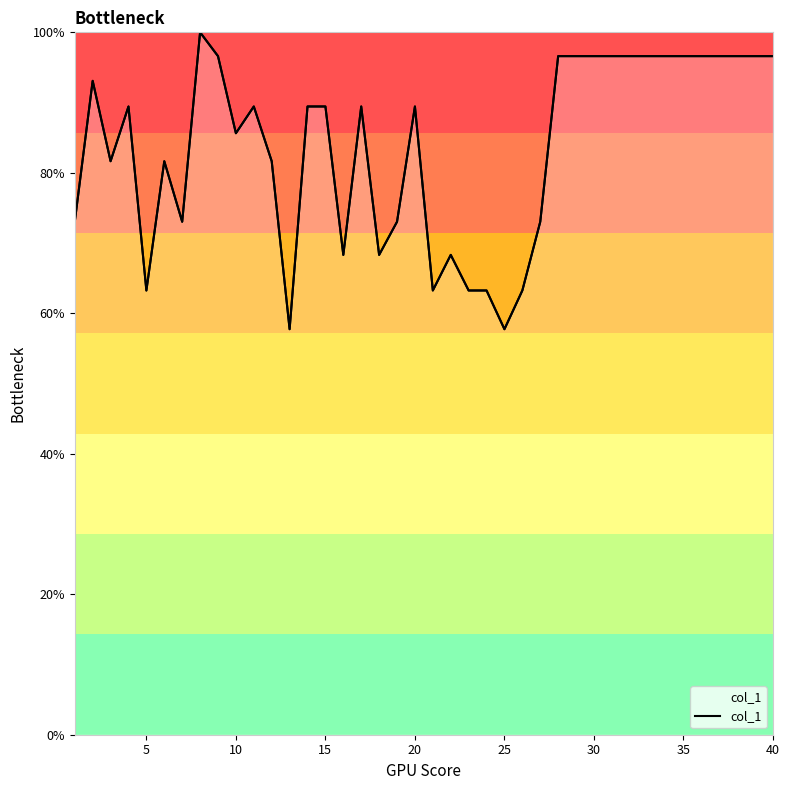

What is the maximum value shown in the chart?

100.0